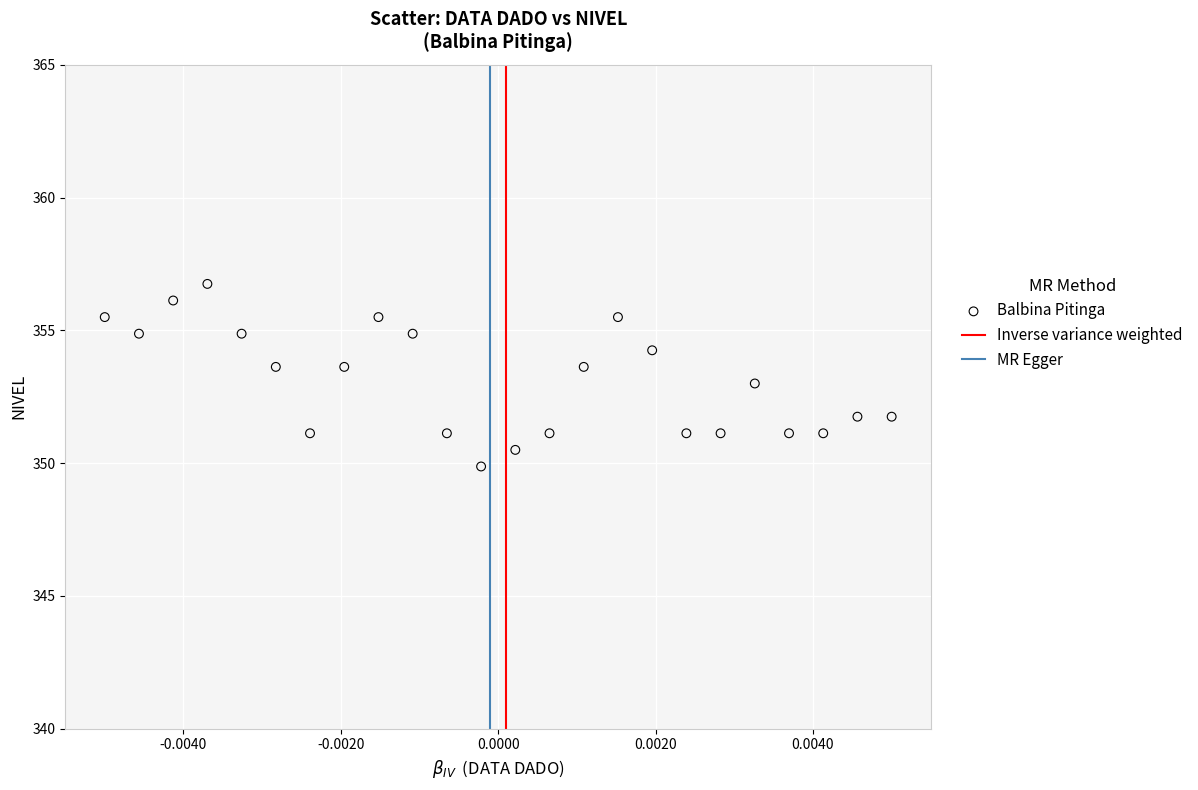

What is the range of Y values (max minus min)?

6.9